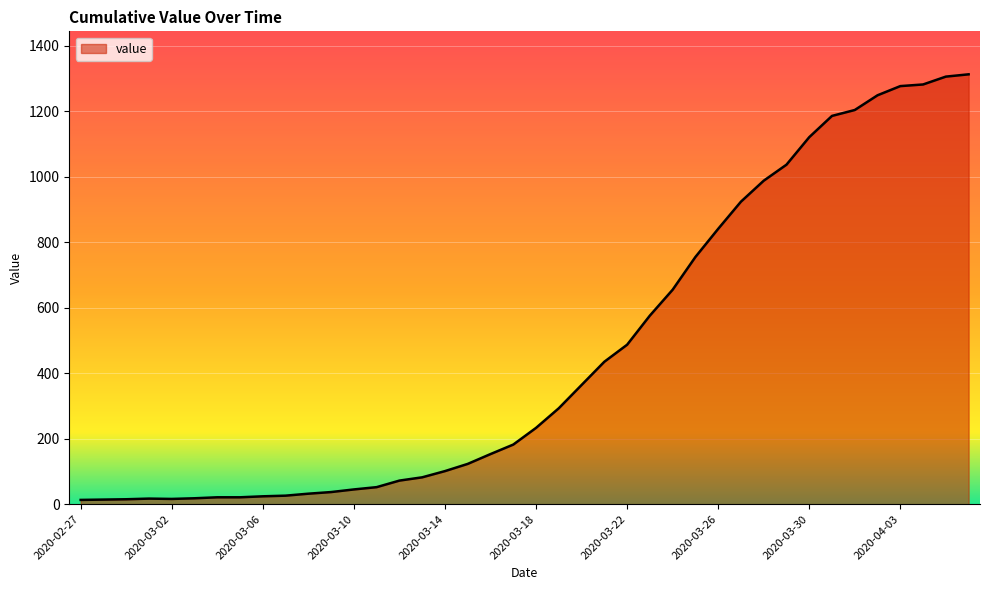

What is the greatest value displayed?

1313